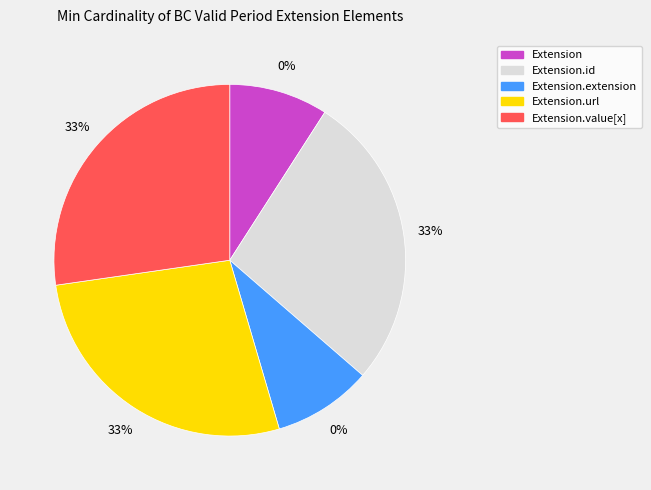

Which slice is the smallest?

Extension